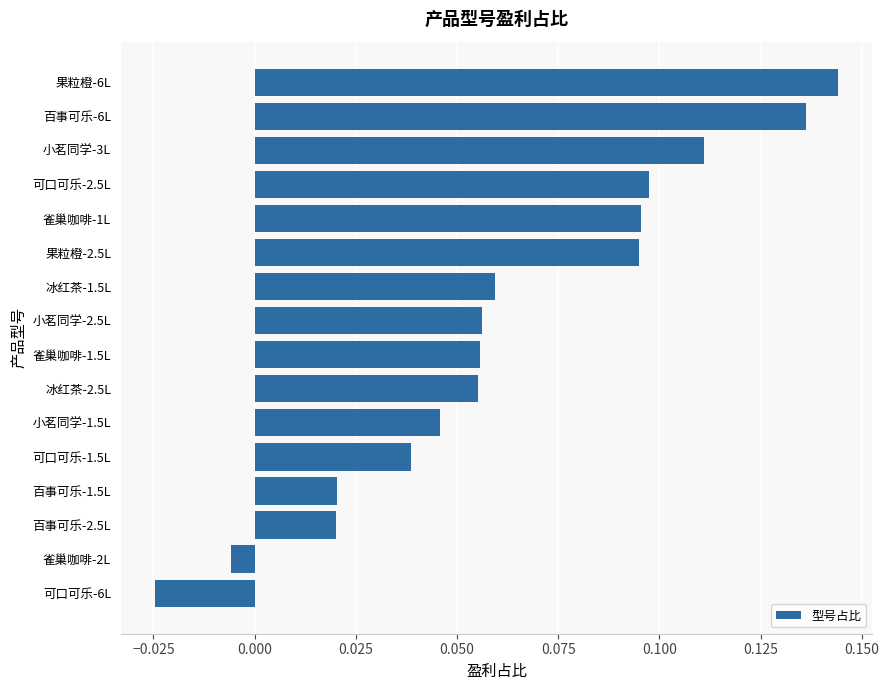

Which has a higher value, 可口可乐-1.5L or 冰红茶-1.5L?

冰红茶-1.5L